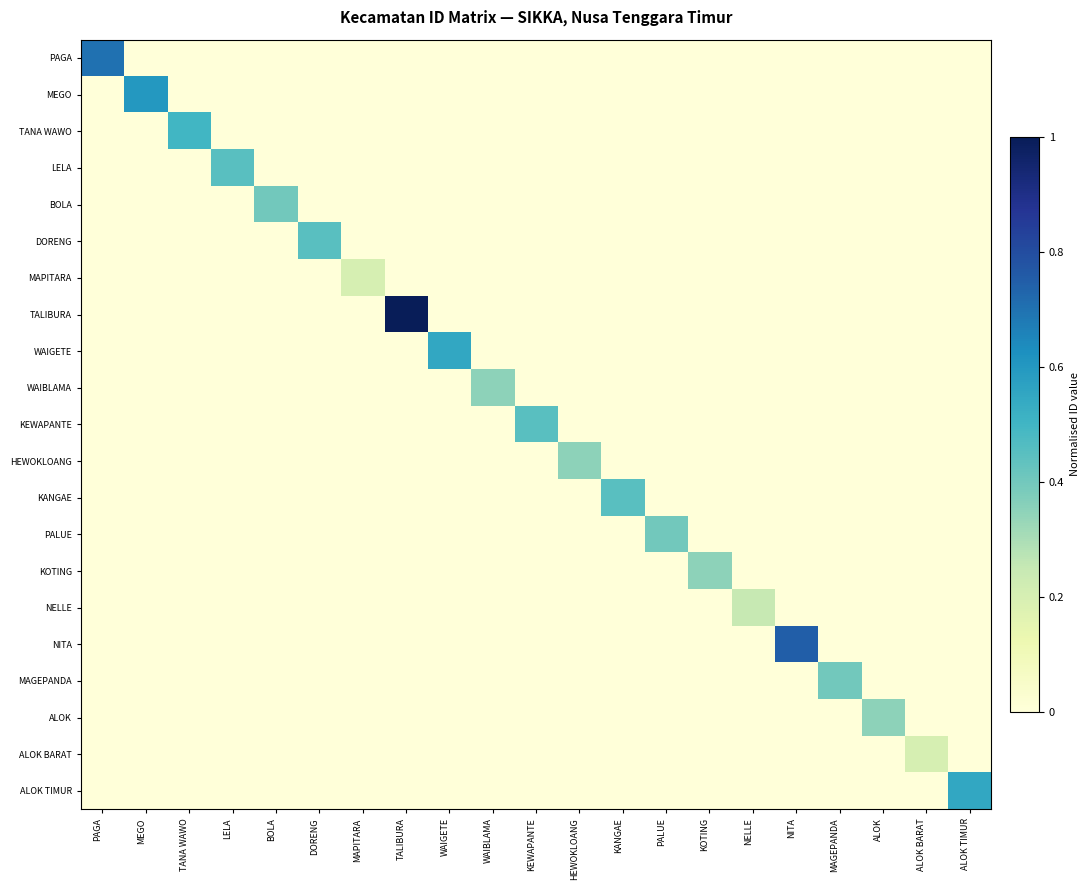

Which has a higher value, MAGEPANDA or ALOK BARAT?

MAGEPANDA